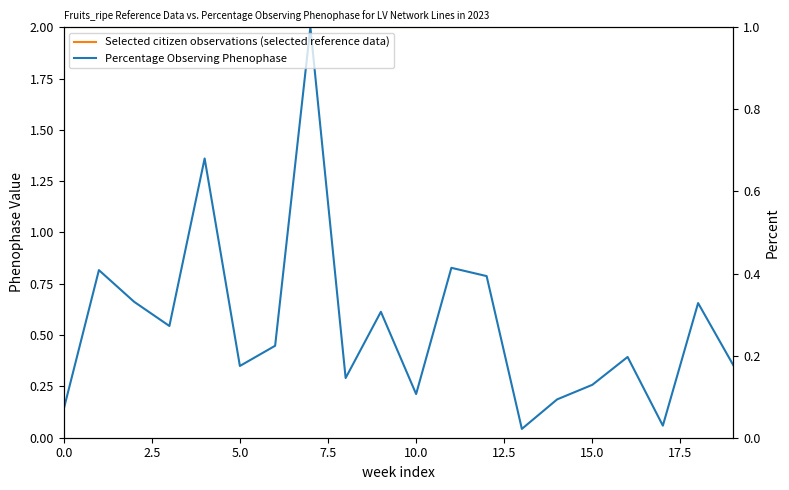

How many intersections are there between Selected citizen observations (selected reference data) and Percentage Observing Phenophase?

4